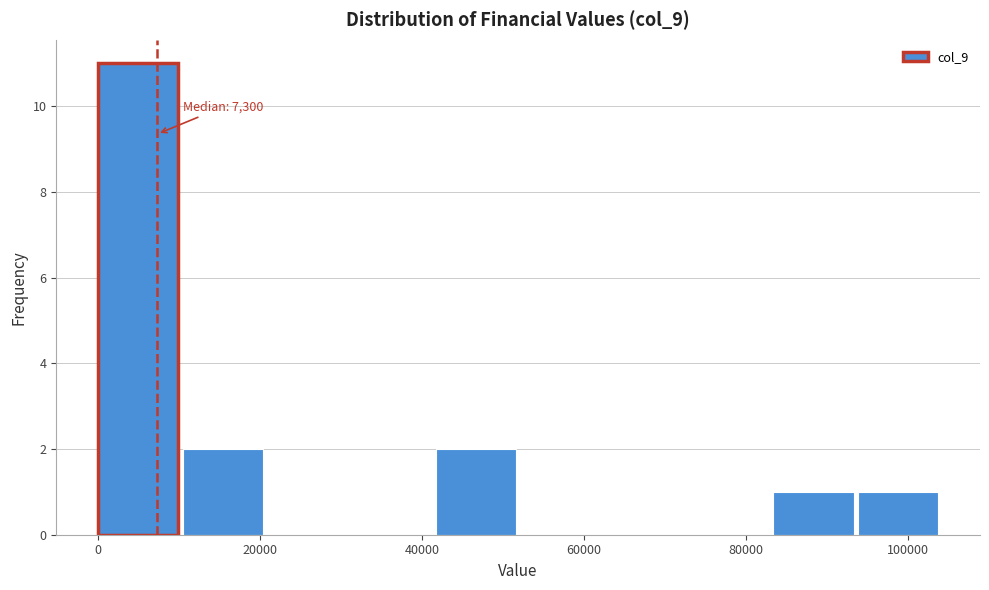

Which range on the x-axis has the tallest bar?

0 to 10000